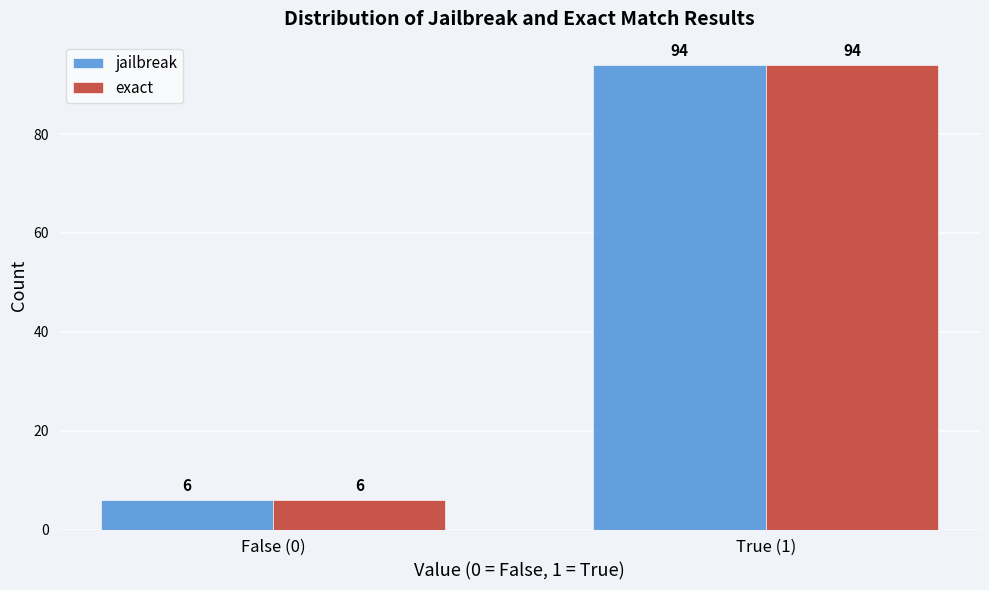

Reading left to right, extract all data points from this chart.

jailbreak: False (0)=6	True (1)=94
exact: False (0)=6	True (1)=94